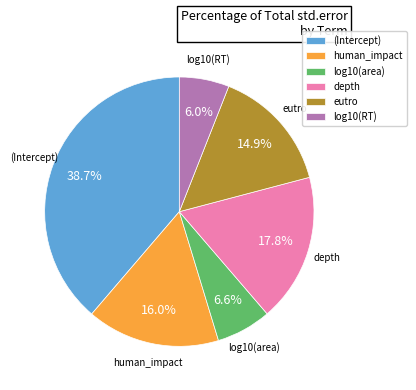

Is log10(area) the majority of the pie?

No